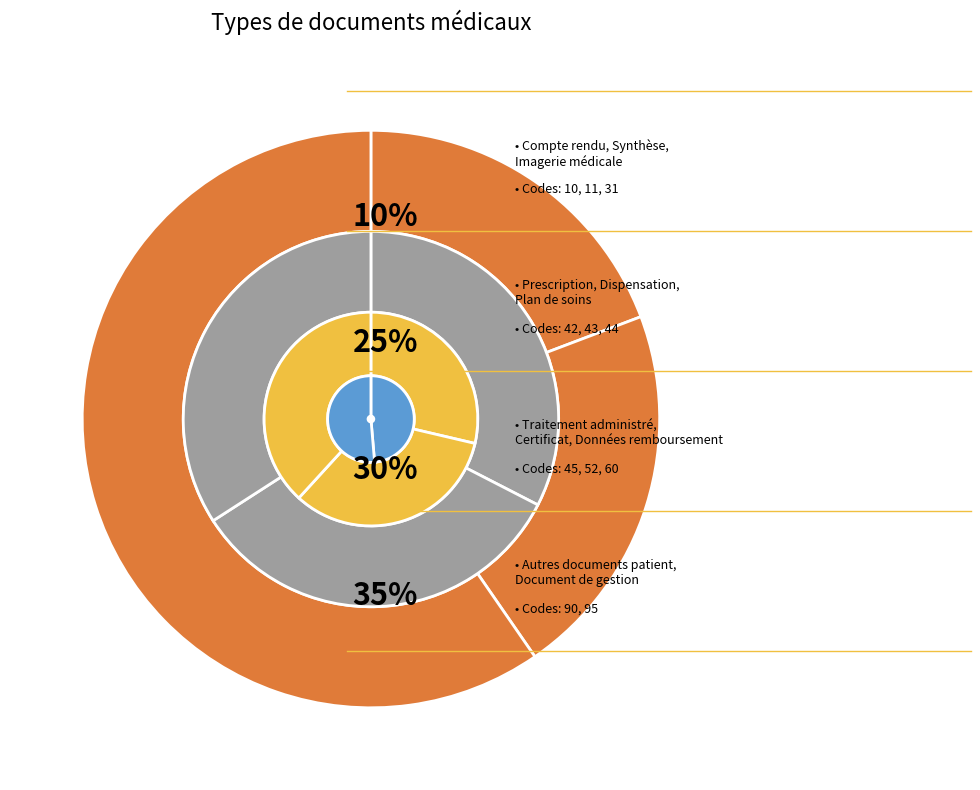

Does Synthèse account for over 50% of the chart?

No